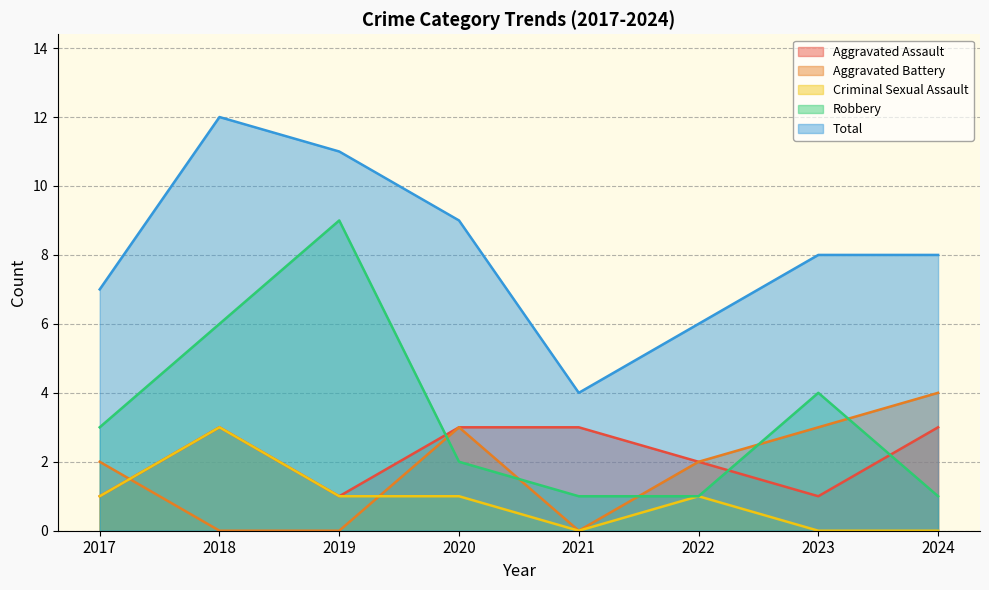

Reading right to left, transcribe all the data shown in this chart.

Aggravated Assault: 3	1	2	3	3	1	3	1
Aggravated Battery: 4	3	2	0	3	0	0	2
Criminal Sexual Assault: 0	0	1	0	1	1	3	1
Robbery: 1	4	1	1	2	9	6	3
Total: 8	8	6	4	9	11	12	7